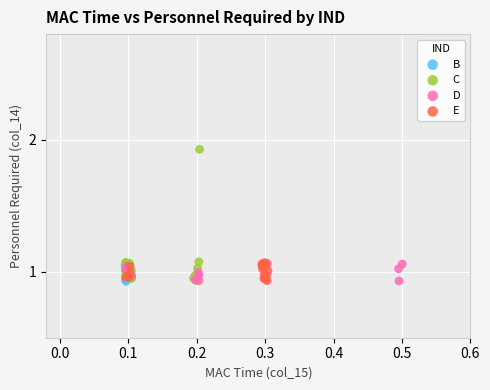

What are all the series names shown in the legend?

B, C, D, E